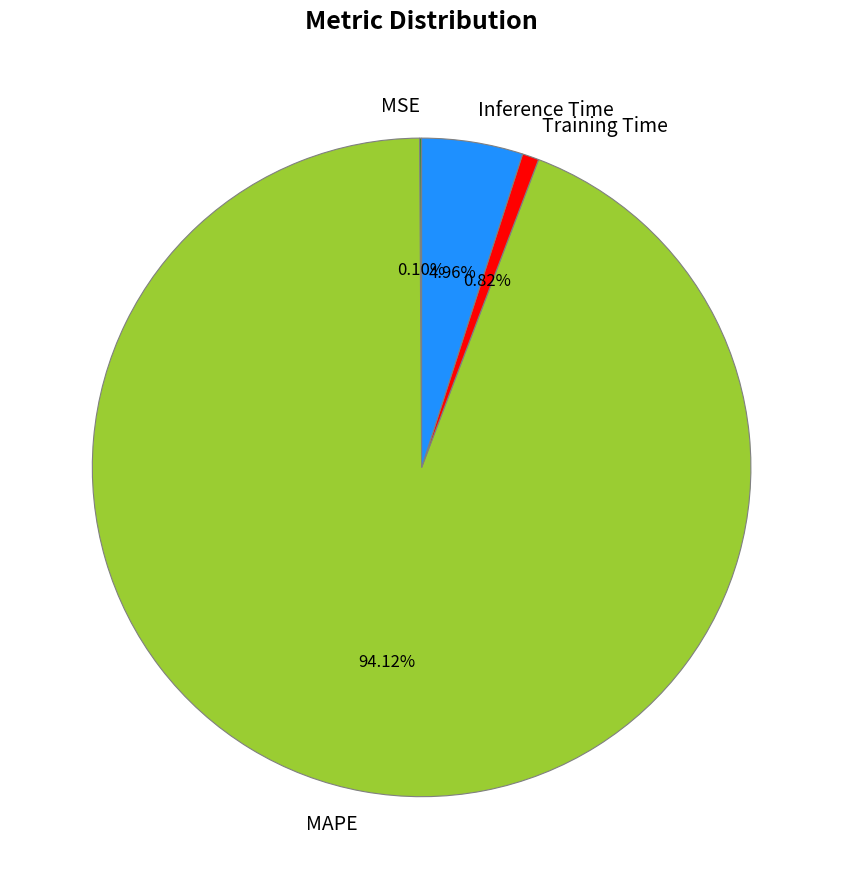

Which has a higher value, Inference Time or MAPE?

MAPE